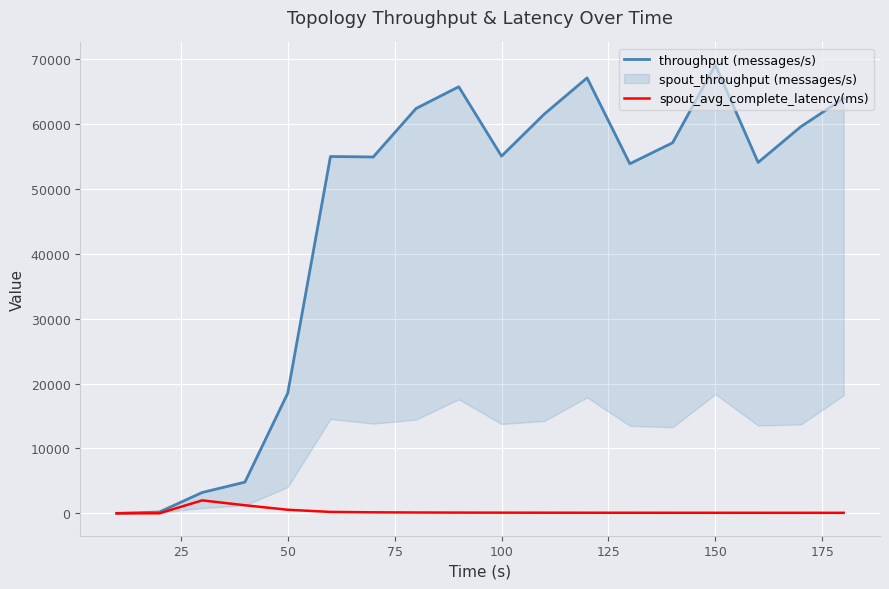

What is the average value of the throughput (messages/s) series?

44777.3